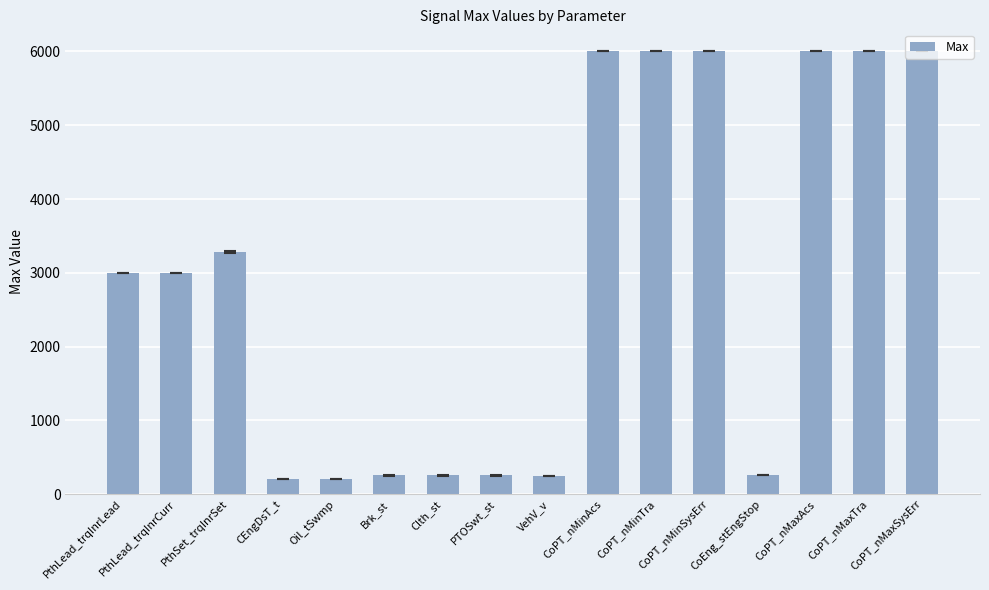

What is the label of the 1st bar from the right?

CoPT_nMaxSysErr